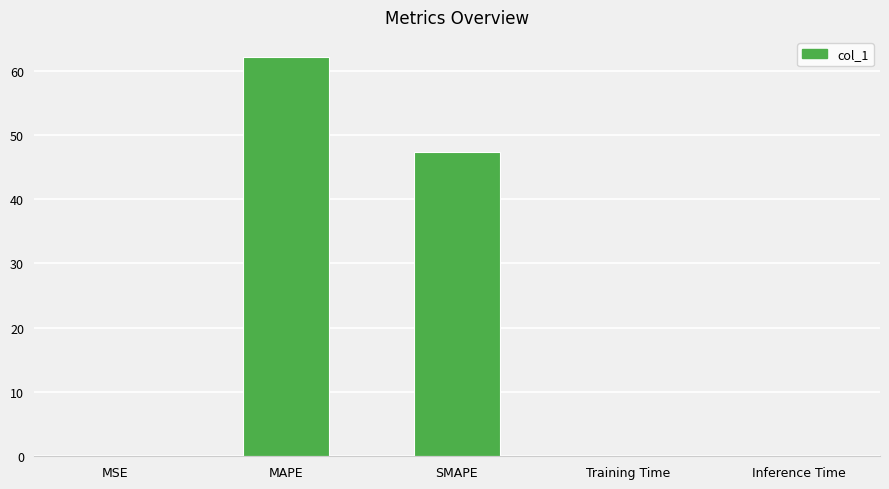

What is the sum of the values at MAPE and SMAPE?

109.5